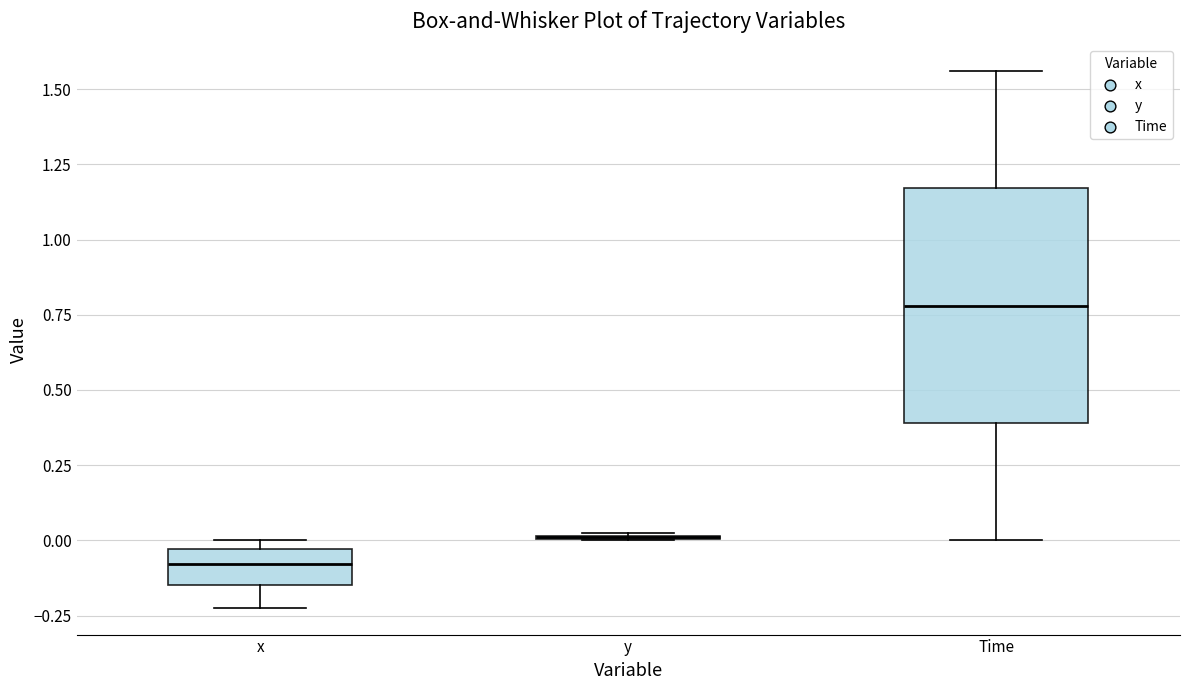

Reading left to right, transcribe this box plot: for each box, give where its median line is, the range the box spans, and where its two whiskers end, as read against the y-axis. The values are not printed on the chart, so give them approximately, as read against the axis.

x: median -0.10, box -0.15 to -0.05, whiskers -0.20 to 0.00
y: box collapsed to a line at 0.00, whiskers 0.00 to 0.00
Time: median 0.80, box 0.40 to 1.15, whiskers 0.00 to 1.55